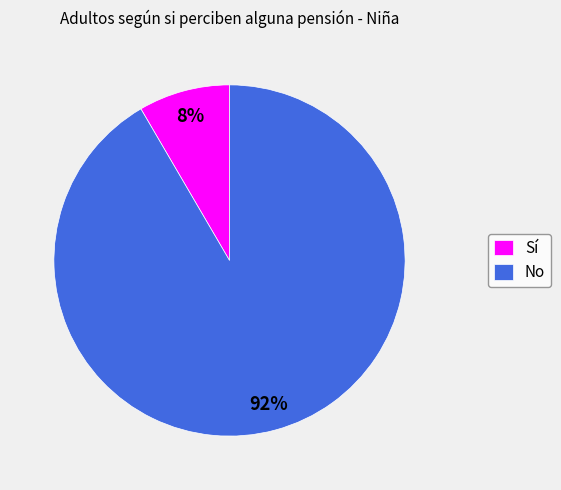

To the nearest percent, what is the combined percentage of Sí and No?

100%